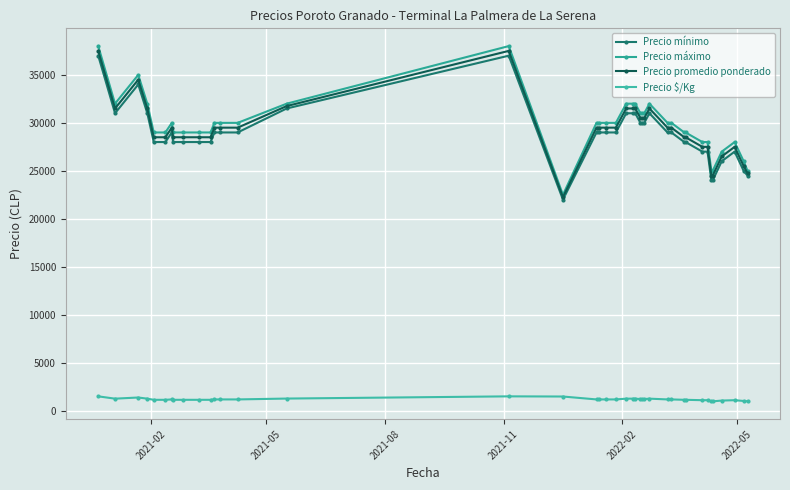

True or false: Precio promedio ponderado and Precio mínimo cross at least once.

False